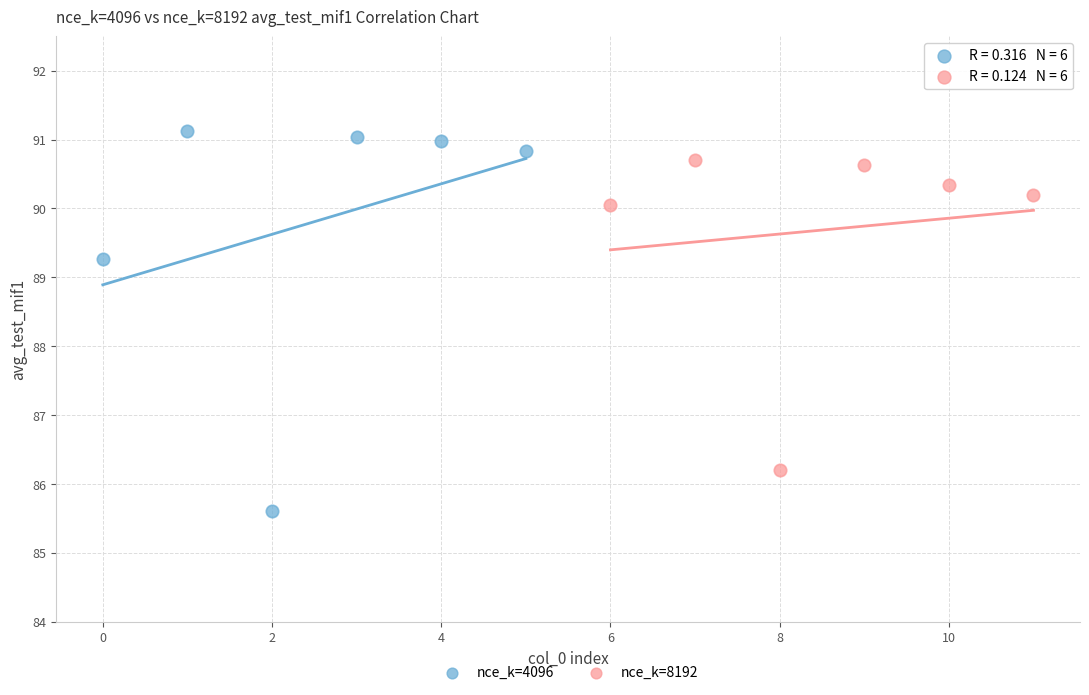

Which series has the largest Y range (max minus min)?

nce_k=4096